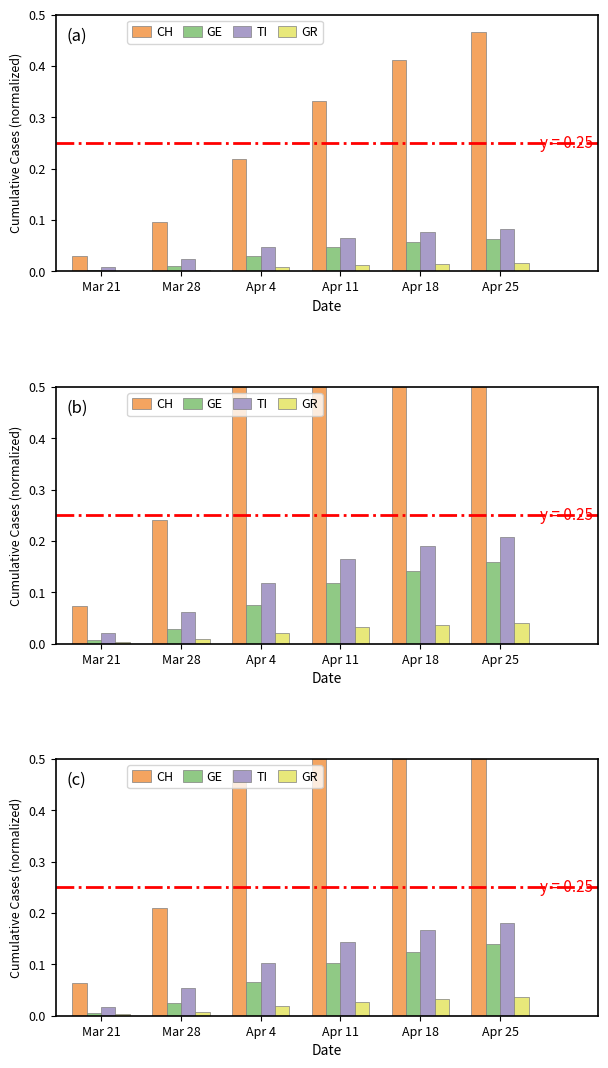

True or false: CH has a value of 0.2 at Mar 28.

True